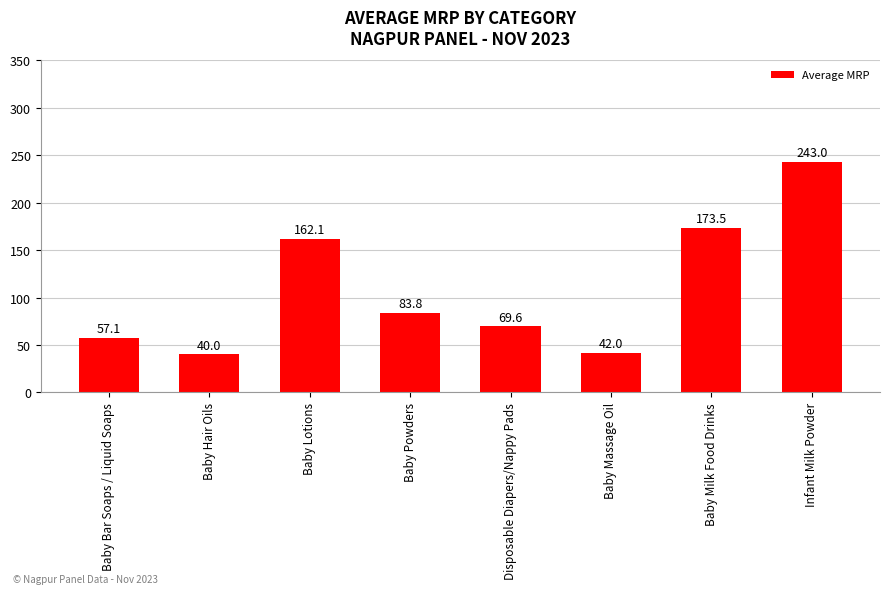

What is the label of the 5th bar from the right?

Baby Powders